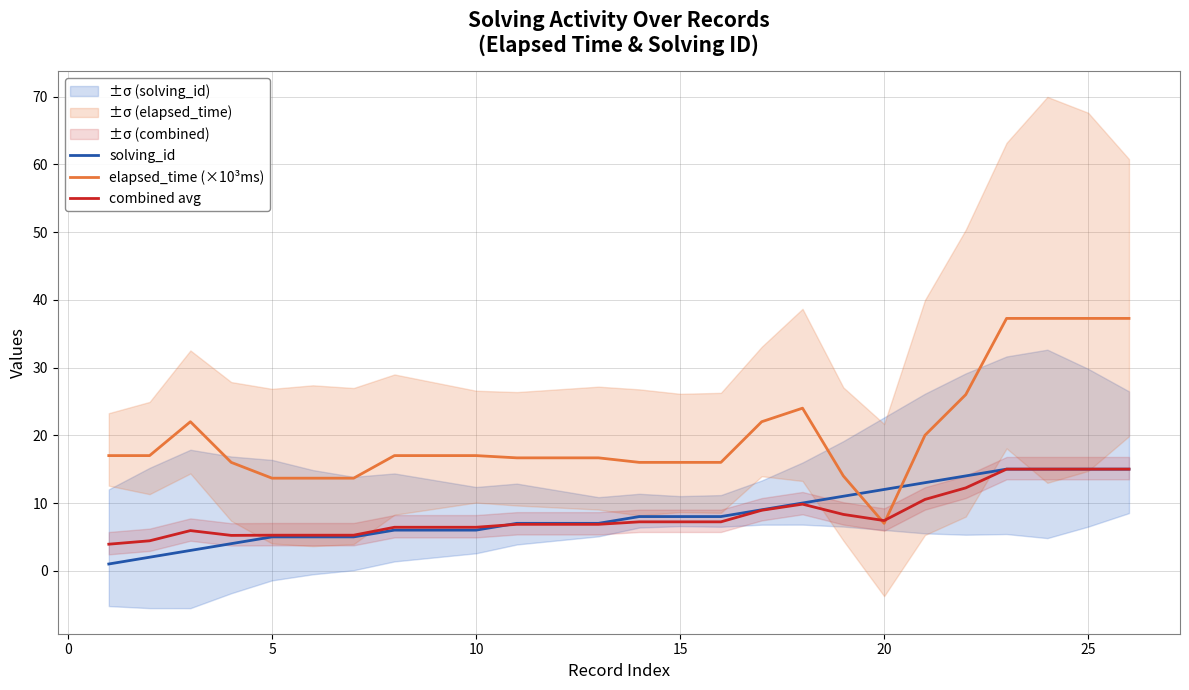

What is the lowest value of the combined avg series?

3.9